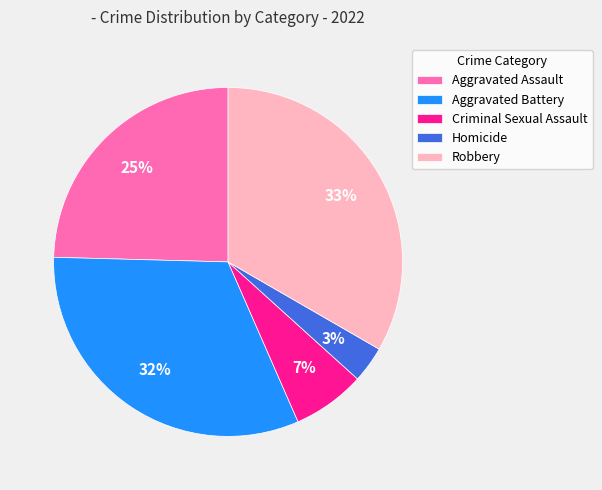

How many segments does this pie chart have?

5